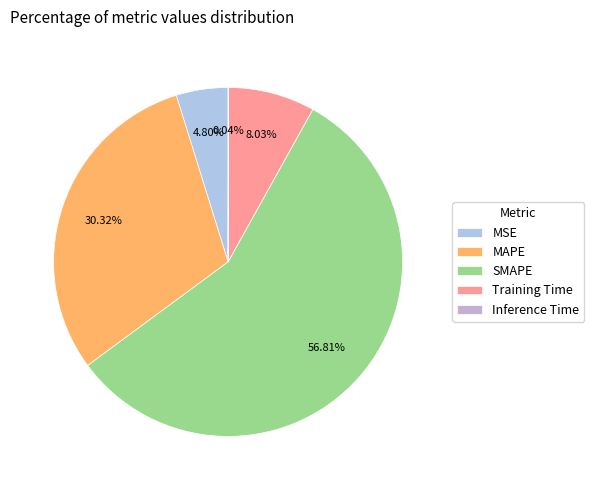

Count the number of slices in the pie.

5